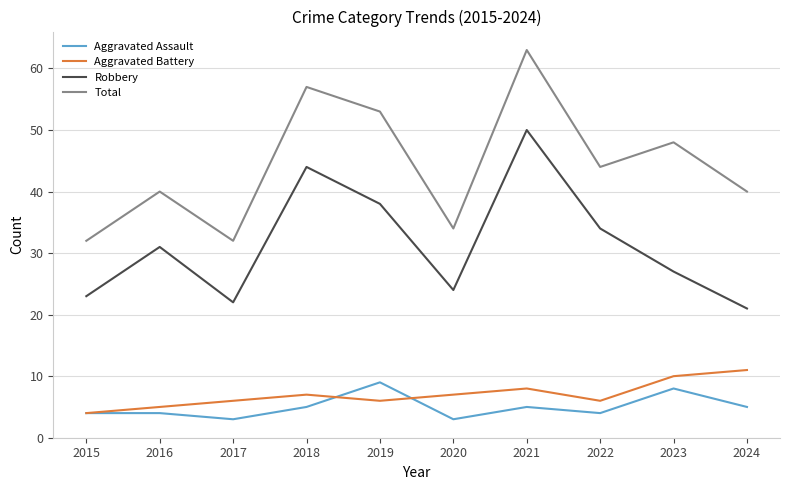

What is the difference between the maximum and minimum values in the Aggravated Assault series?

6